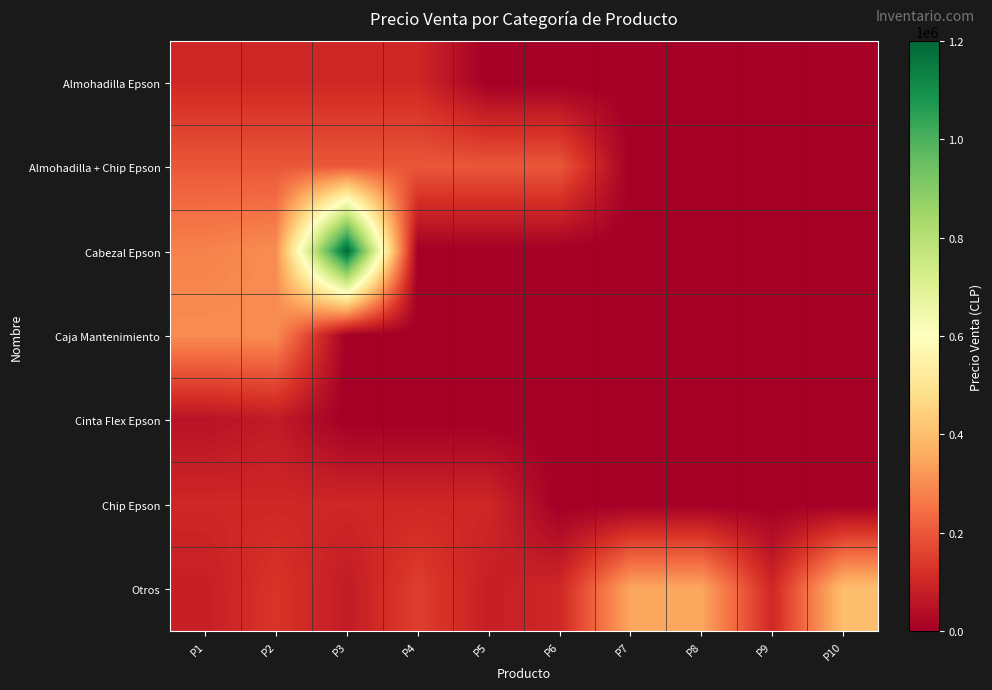

Reading left to right, transcribe all the data shown in this chart.

Almohadilla Epson: P1=100000	P2=100000	P3=100000	P4=100000	P5=0	P6=0	P7=0	P8=0	P9=0	P10=0
Almohadilla + Chip Epson: P1=200000	P2=200000	P3=200000	P4=200000	P5=200000	P6=200000	P7=0	P8=0	P9=0	P10=0
Cabezal Epson: P1=280000	P2=300000	P3=1200000	P4=0	P5=0	P6=0	P7=0	P8=0	P9=0	P10=0
Caja Mantenimiento: P1=300000	P2=300000	P3=0	P4=0	P5=0	P6=0	P7=0	P8=0	P9=0	P10=0
Cinta Flex Epson: P1=50000	P2=70000	P3=0	P4=0	P5=0	P6=0	P7=0	P8=0	P9=0	P10=0
Chip Epson: P1=100000	P2=100000	P3=100000	P4=100000	P5=100000	P6=0	P7=0	P8=0	P9=0	P10=0
Otros: P1=80000	P2=130000	P3=70000	P4=150000	P5=80000	P6=100000	P7=350000	P8=350000	P9=100000	P10=400000